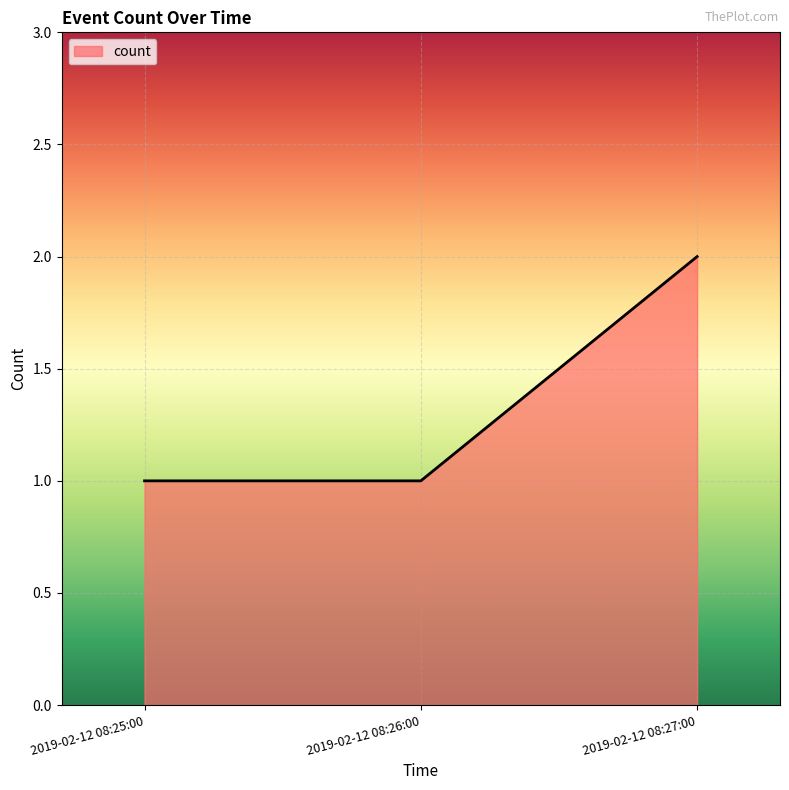

What is the sum of the values at 2019-02-12 08:27:00 and 2019-02-12 08:25:00?

3